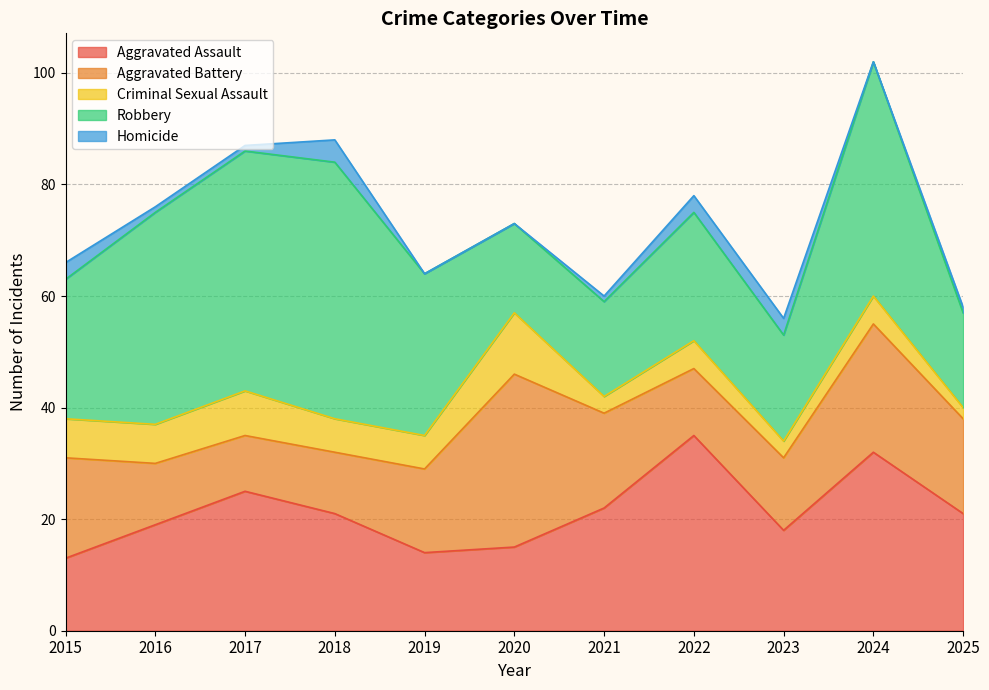

What is the lowest value of the Aggravated Battery series?

10